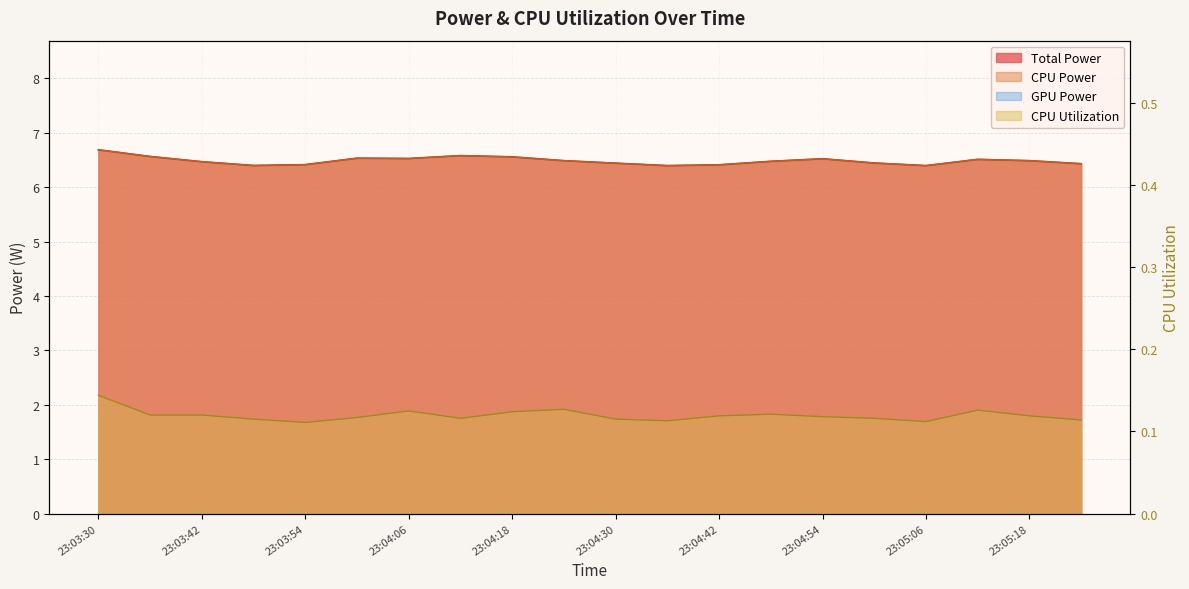

True or false: CPU Utilization and Total Power intersect in this chart.

False